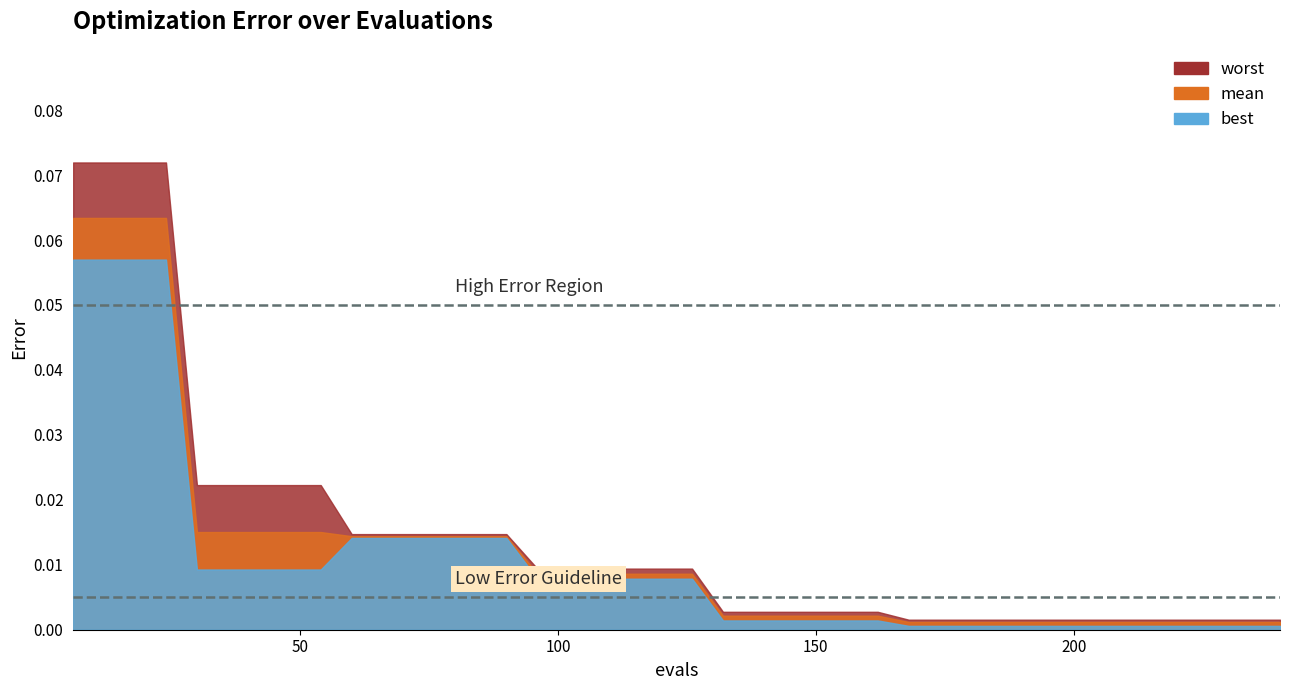

Is the value of best at 150 greater than the value of mean at 198?

Yes